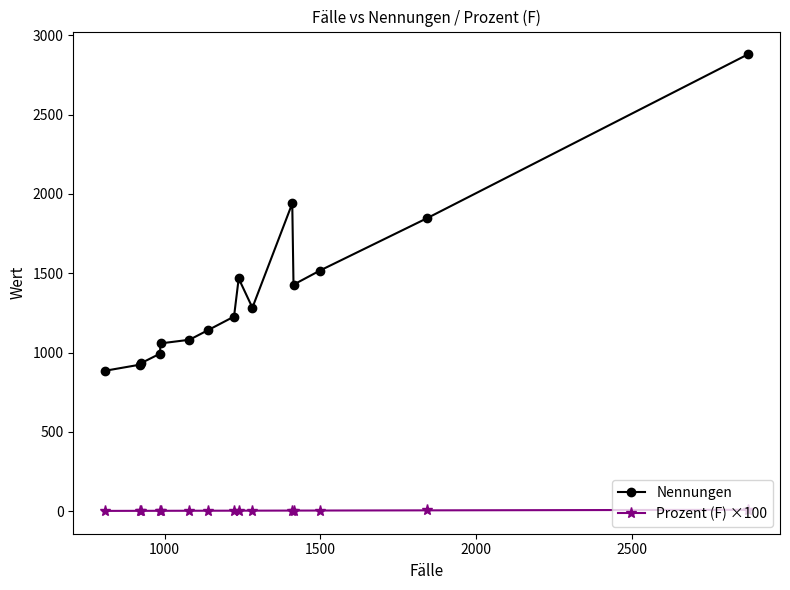

How many data points in Nennungen are less than 1227?

7